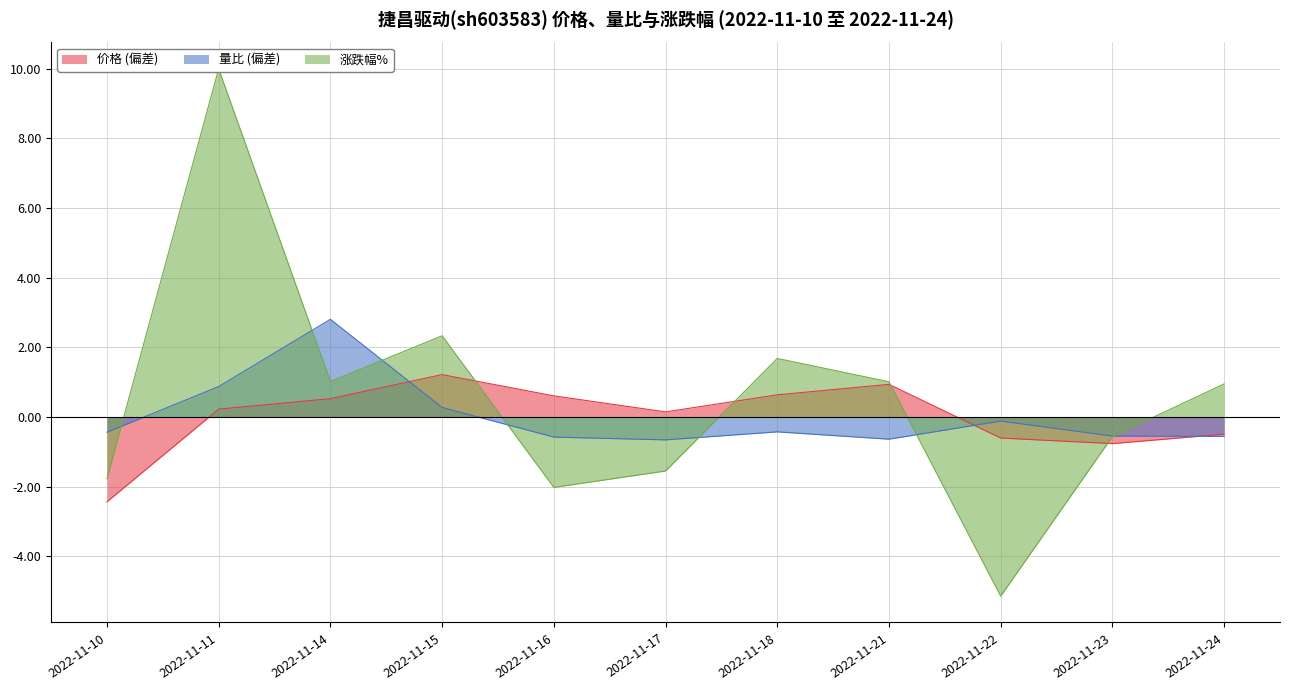

What is the difference between the highest and lowest values at 2022-11-17?

1.7